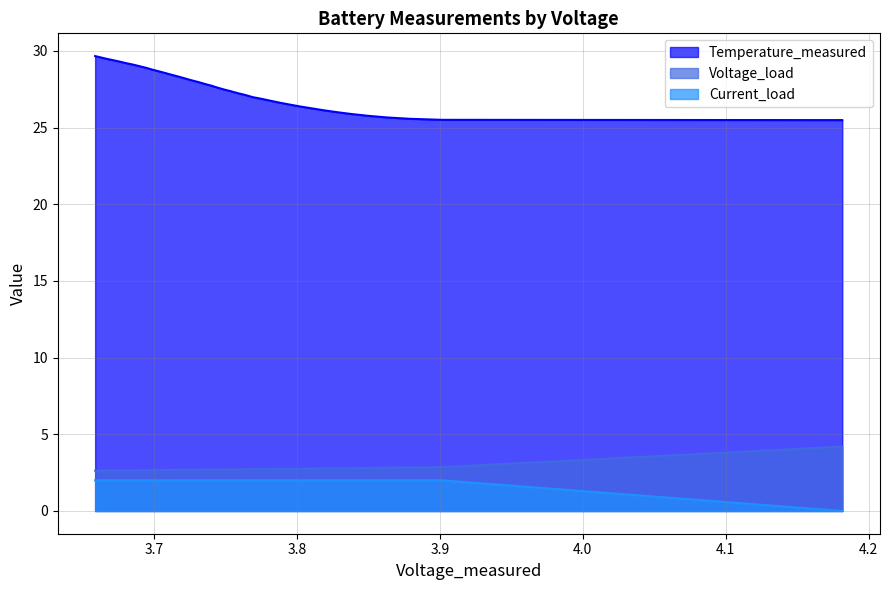

What is the highest value of the Voltage_load series?

4.2